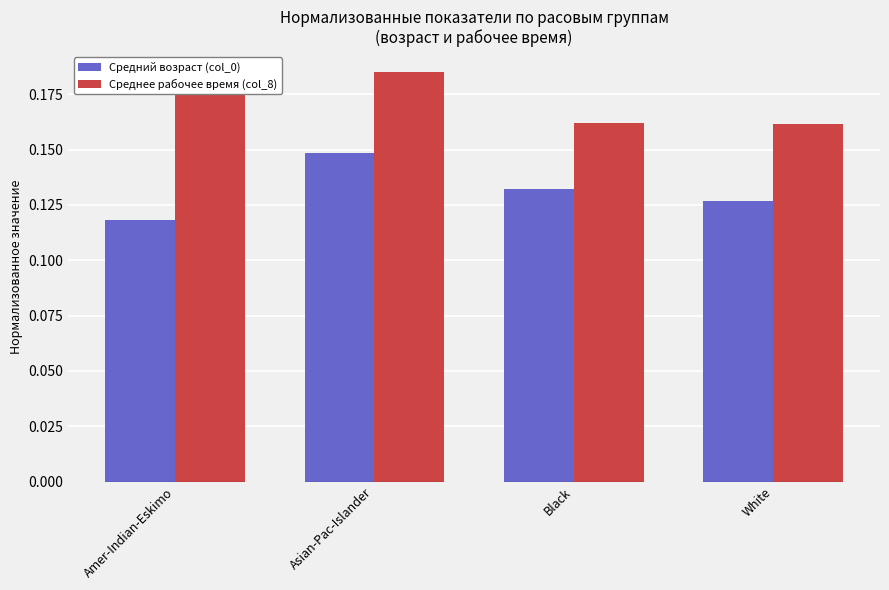

The Среднее рабочее время (col_8) series shows 0.1 at Black. True or false?

False